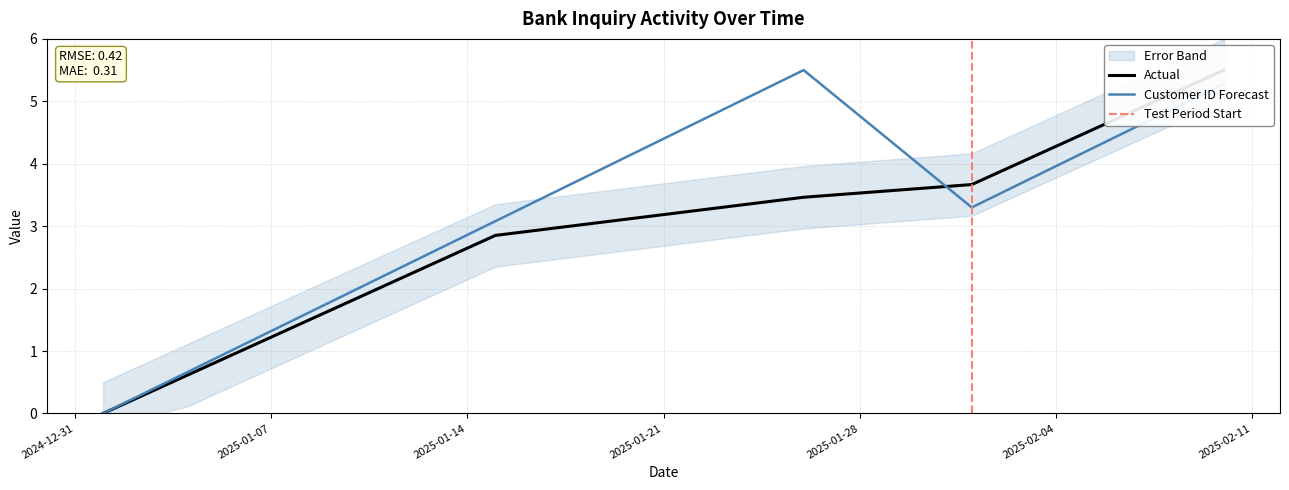

What is the total value across all series at 2025-02-06?

9.1